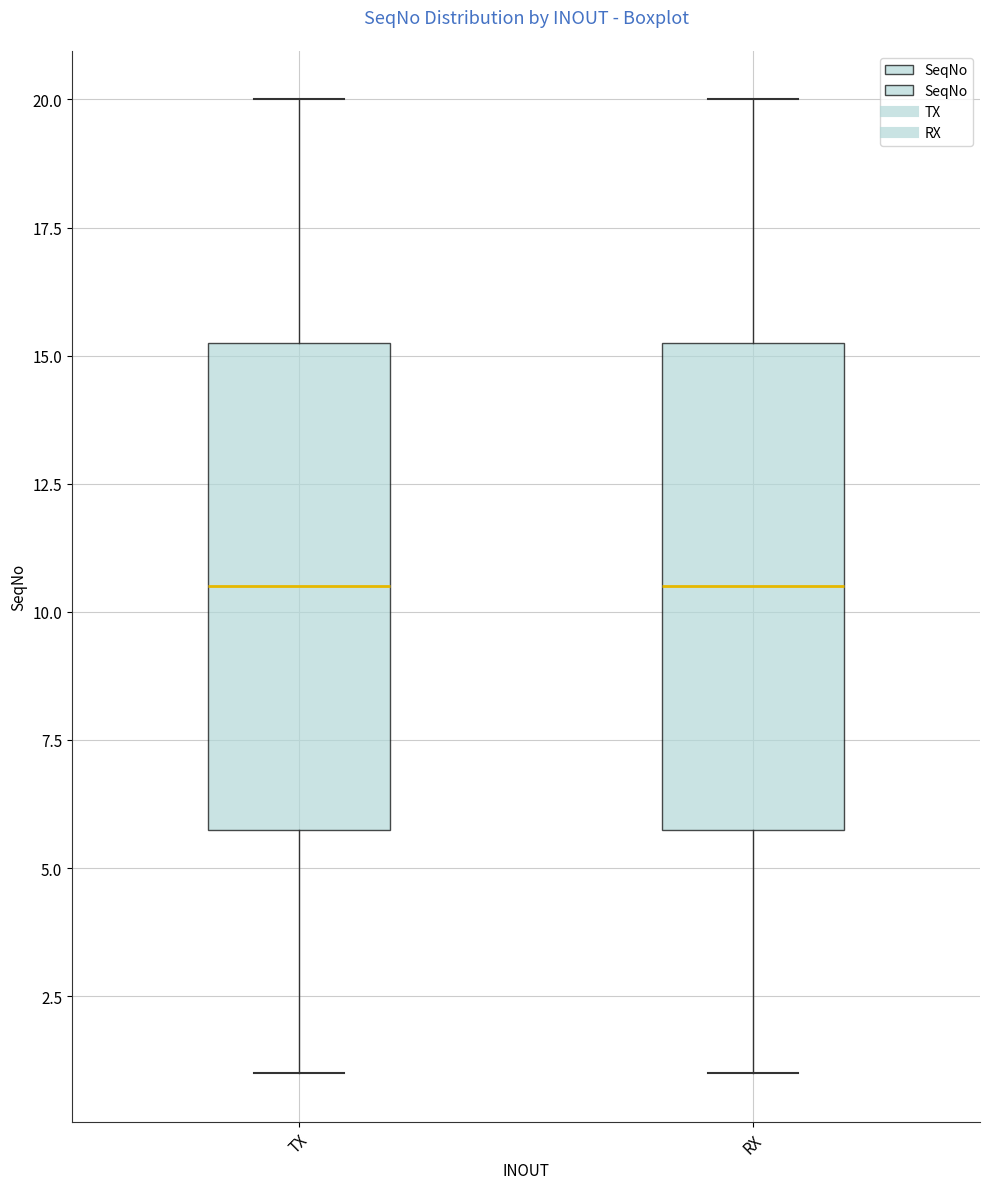

Reading left to right, read every box against the y-axis: the position of its median line, the range the box covers, and the ends of its whiskers. The values are not printed on the chart, so give them approximately, as read against the axis.

TX: median 10.5, box 6.0 to 15.5, whiskers 1.0 to 20.0
RX: median 10.5, box 6.0 to 15.5, whiskers 1.0 to 20.0